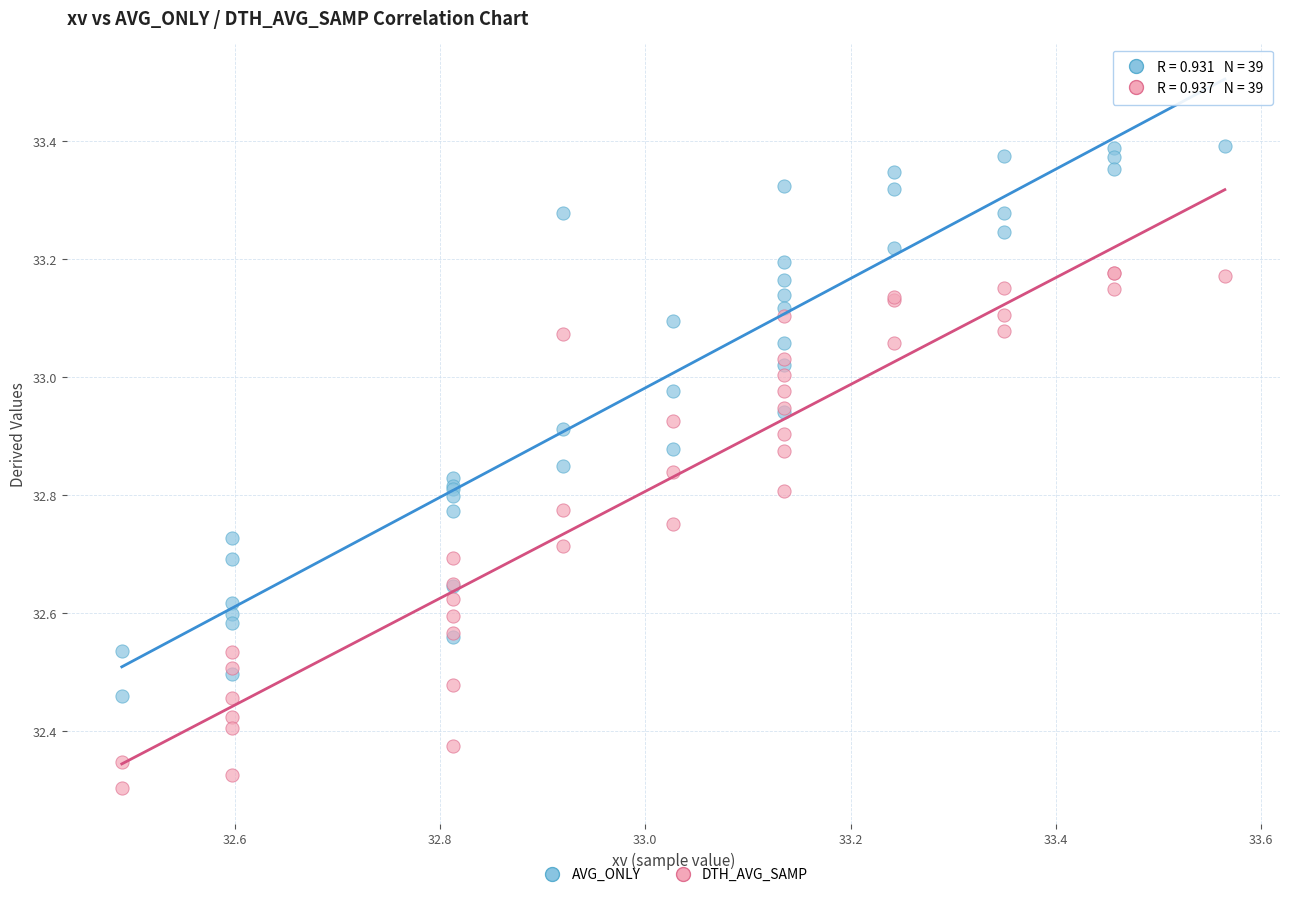

What are all the series names shown in the legend?

AVG_ONLY, DTH_AVG_SAMP